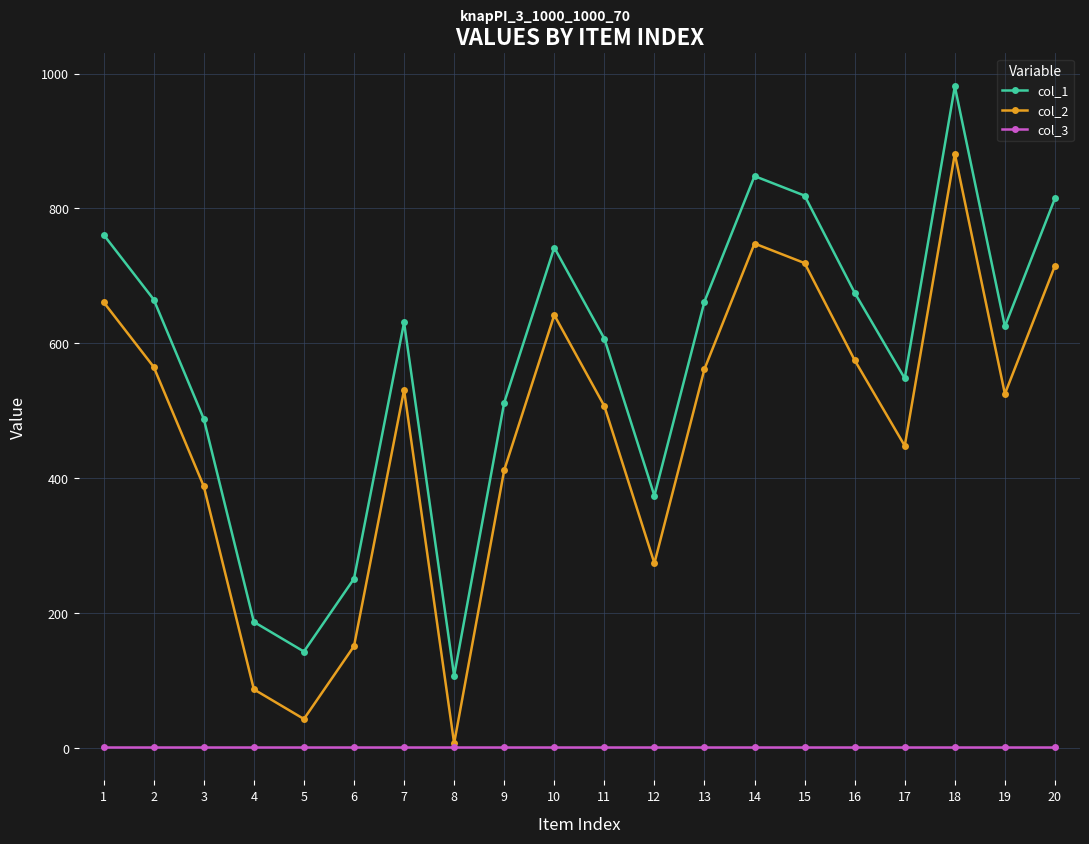

At which category is the sum across all series the highest?

18